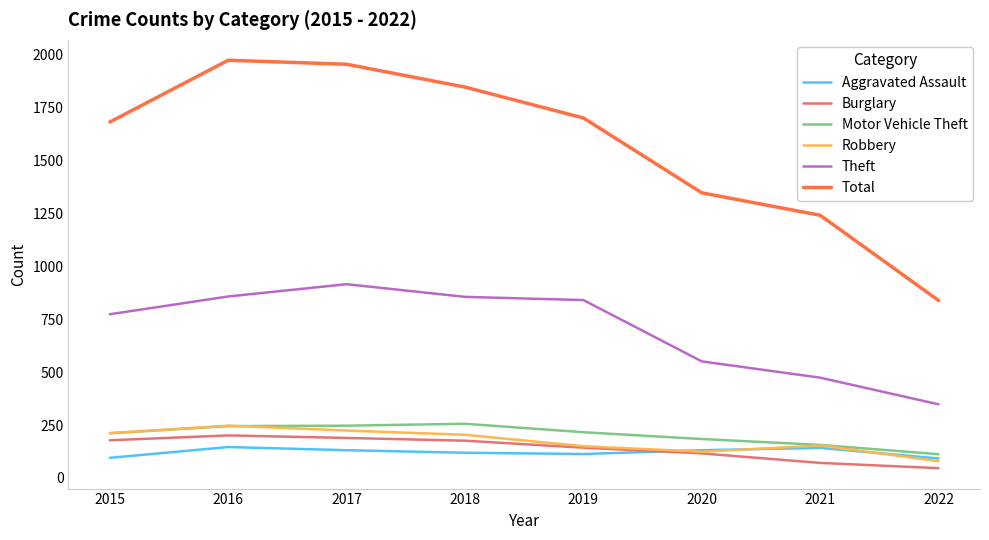

Where is Theft nearest to the value 632?

2020